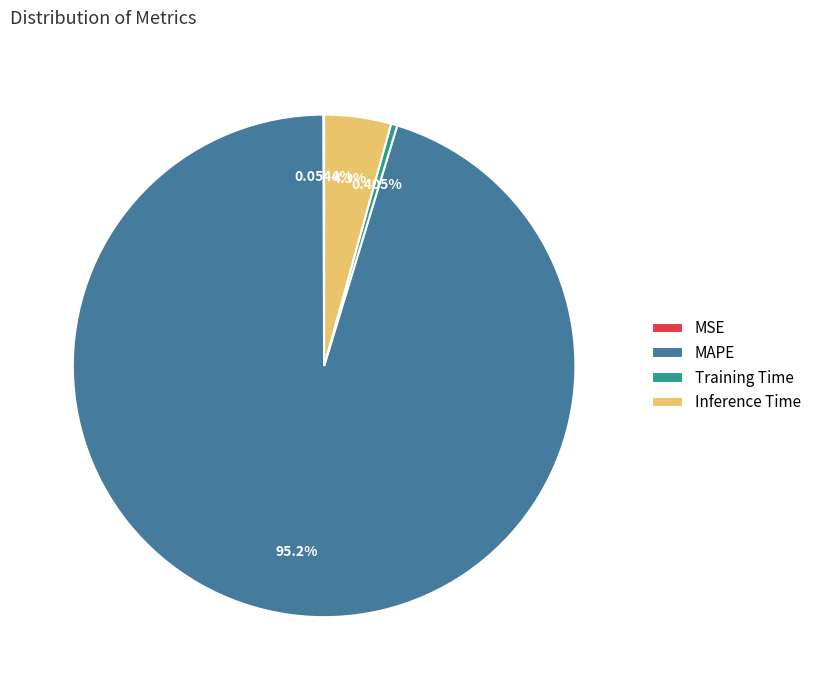

Which category has the biggest portion of the pie?

MAPE